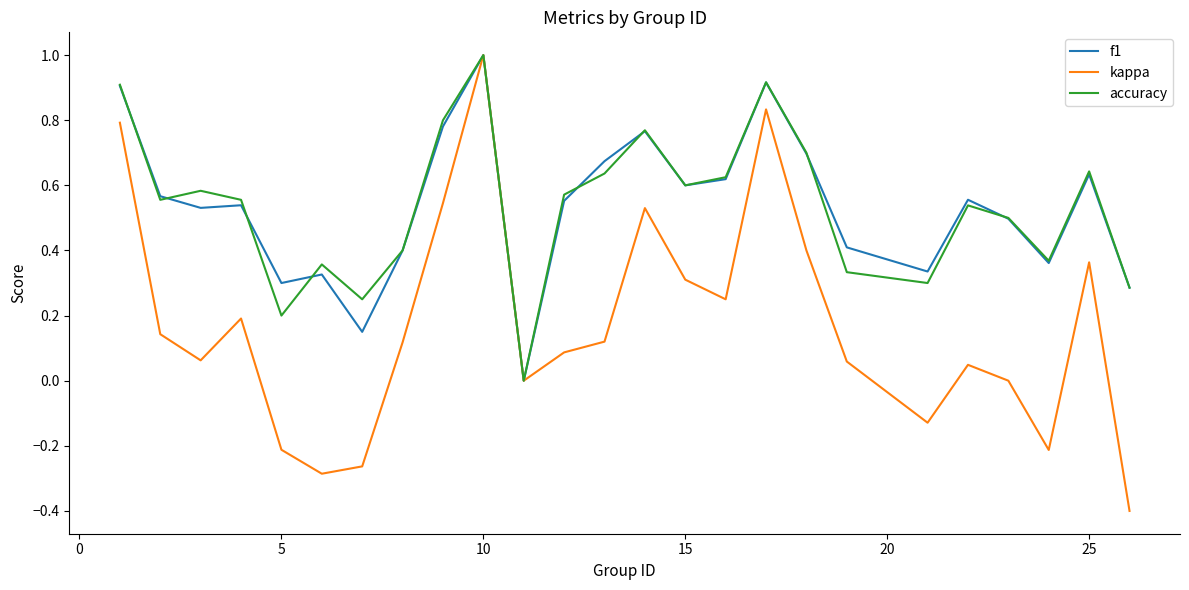

Which series has the largest range (max minus min)?

kappa